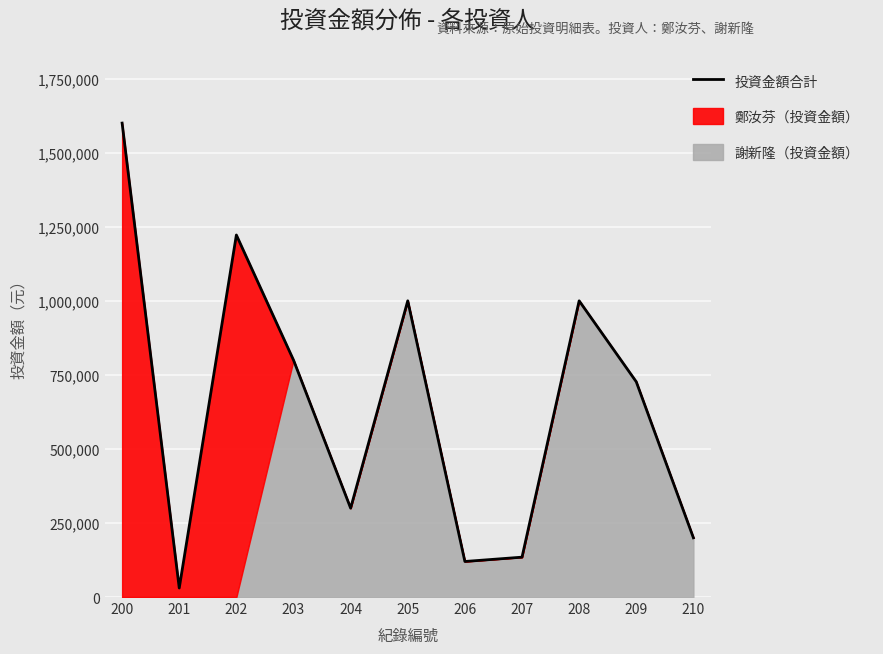

What is the sum of all values?

7133840